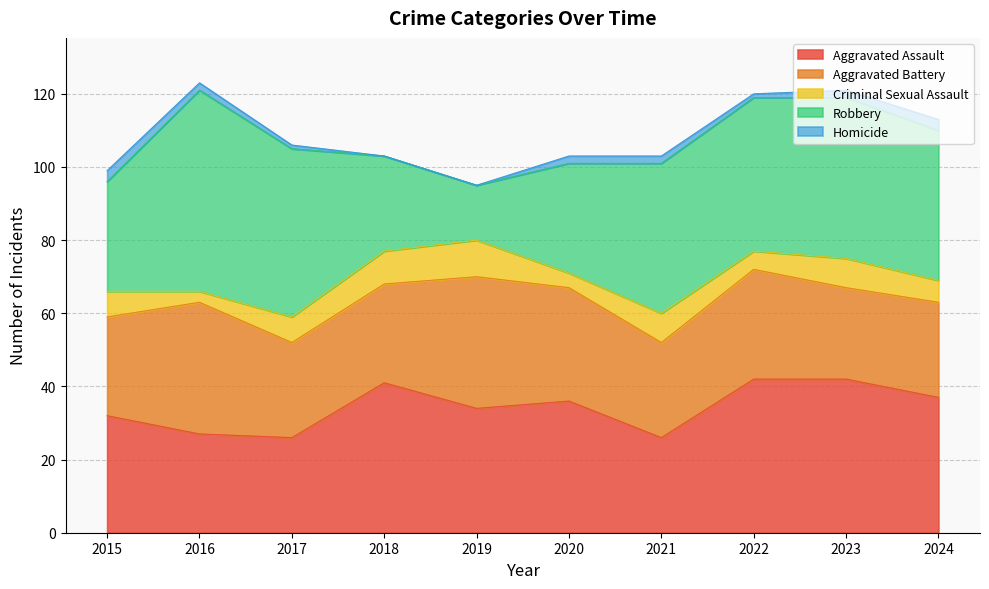

At which category does Aggravated Assault reach its first local peak?

2018